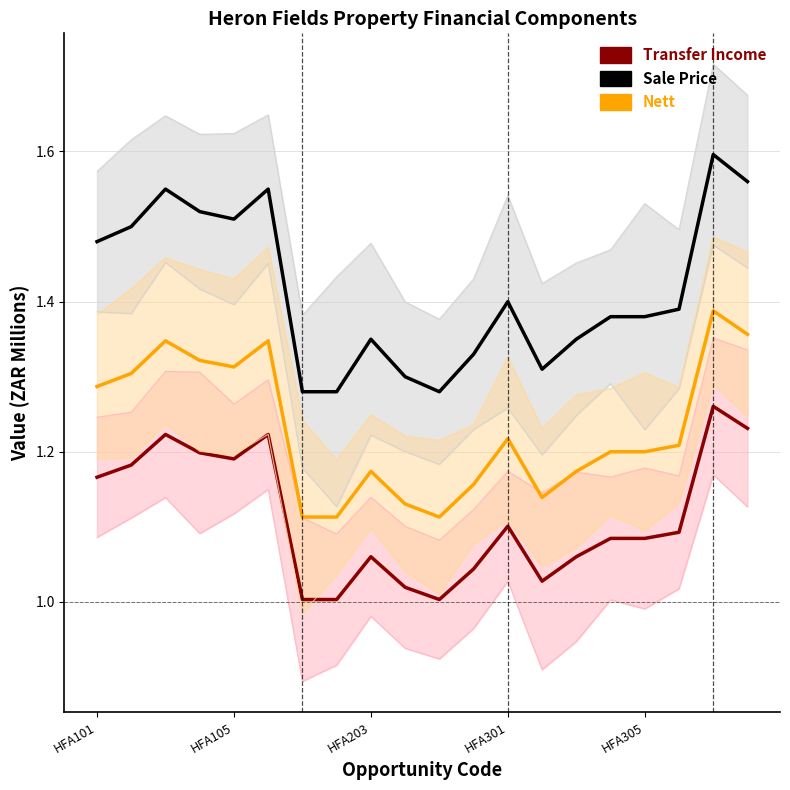

Rank the series by their average value, from highest to lowest.

Sale Price, Nett, Transfer Income